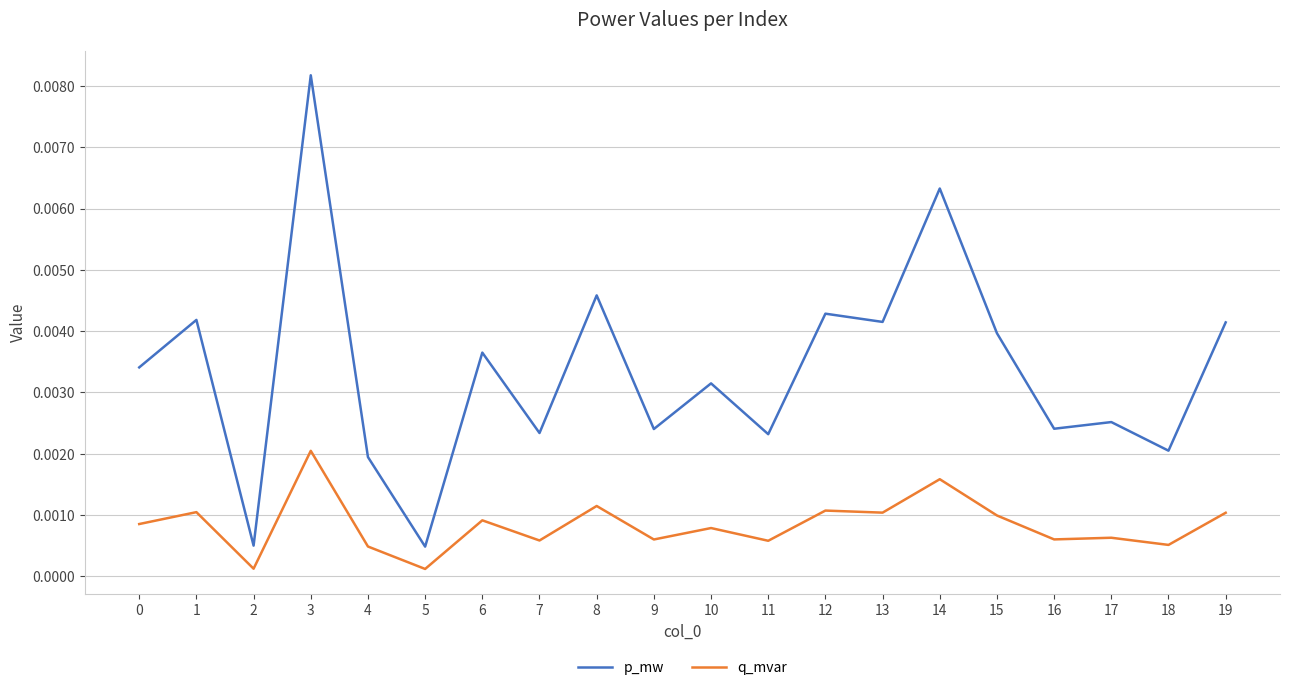

What are all the series names shown in the legend?

p_mw, q_mvar